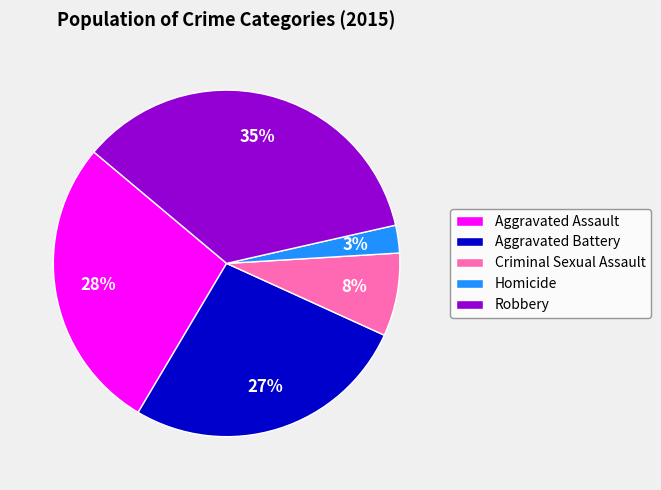

Which slice is the largest?

Robbery